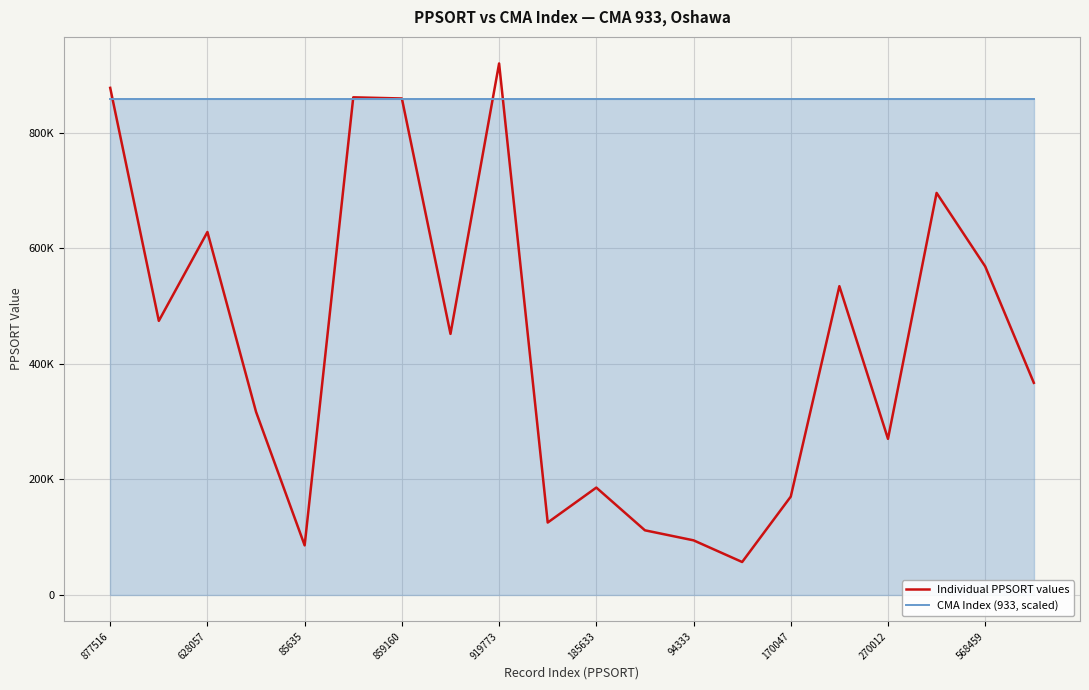

What is the sum of all Individual PPSORT values values?

8652995.0